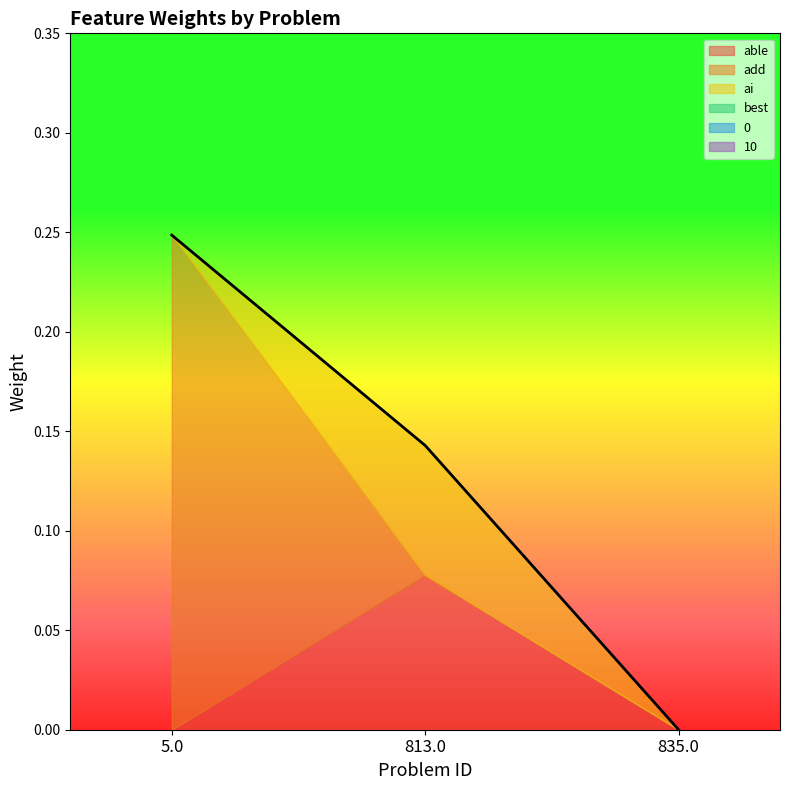

Which series has the largest total across all categories?

add